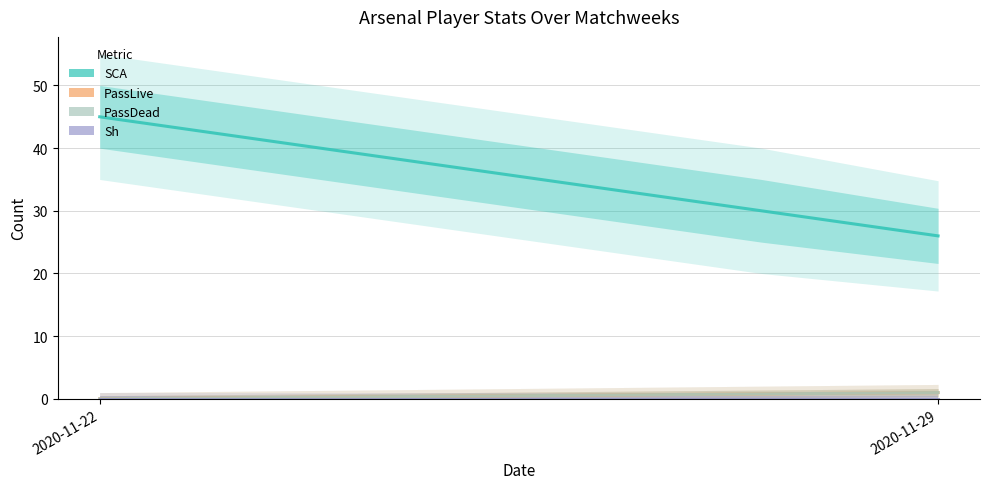

At how many categories does at least one series exceed 15?

2